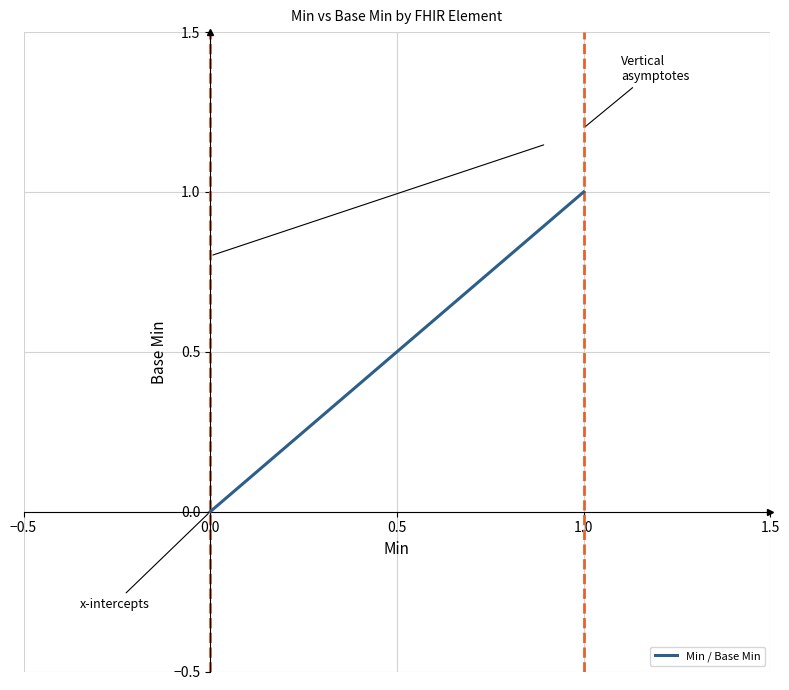

Count the values in the range 0 to 1.

20